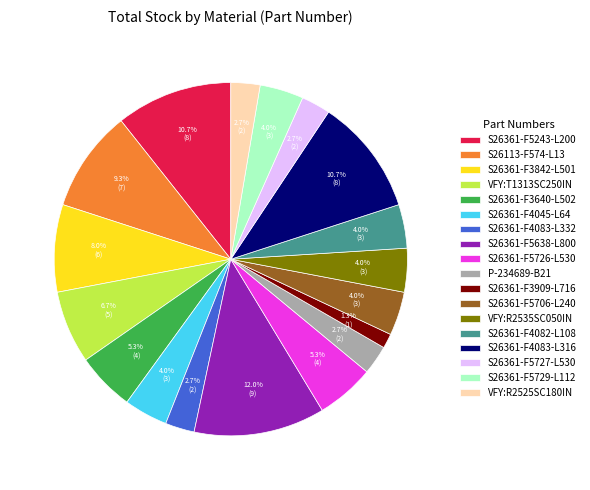

Between S26361-F3842-L501 and S26361-F5726-L530, which is larger?

S26361-F3842-L501